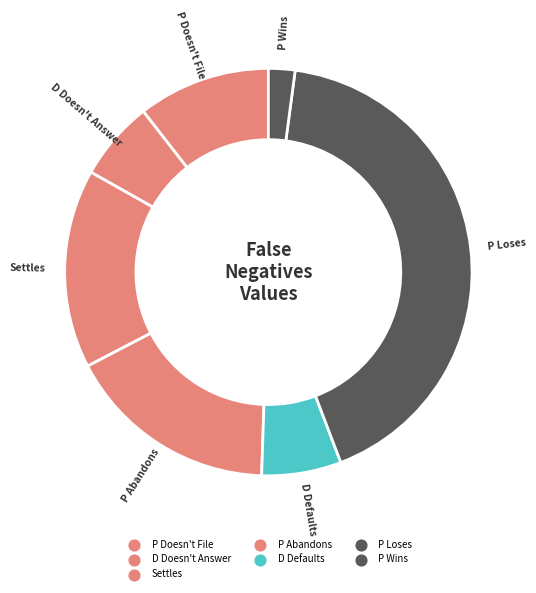

To the nearest percent, what is the average slice percentage?

14%